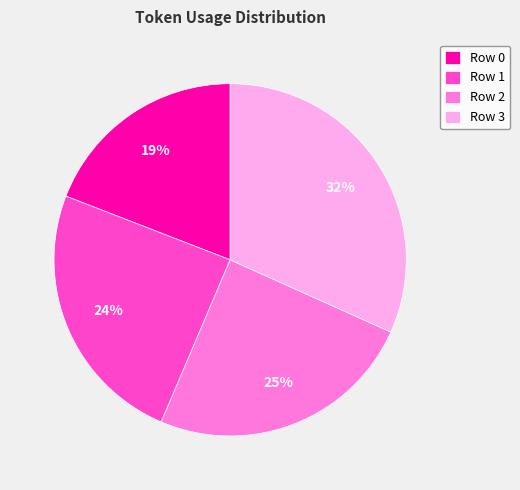

Between Row 3 and Row 0, which is larger?

Row 3